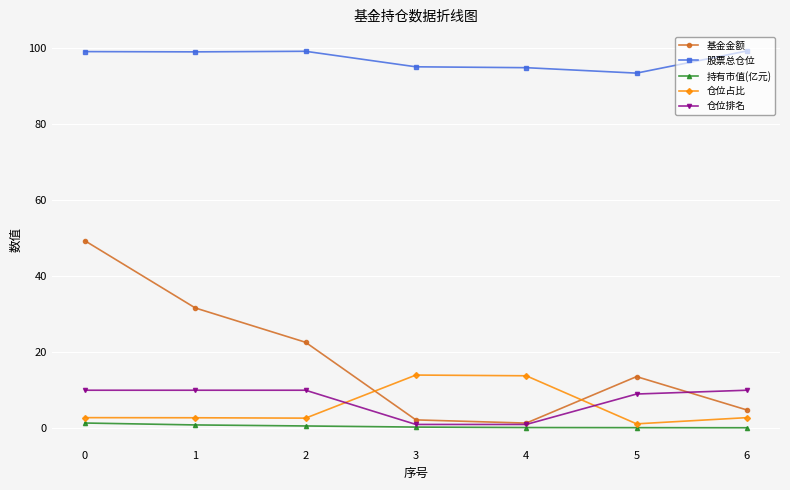

What is the total value across all series at 2?

135.0